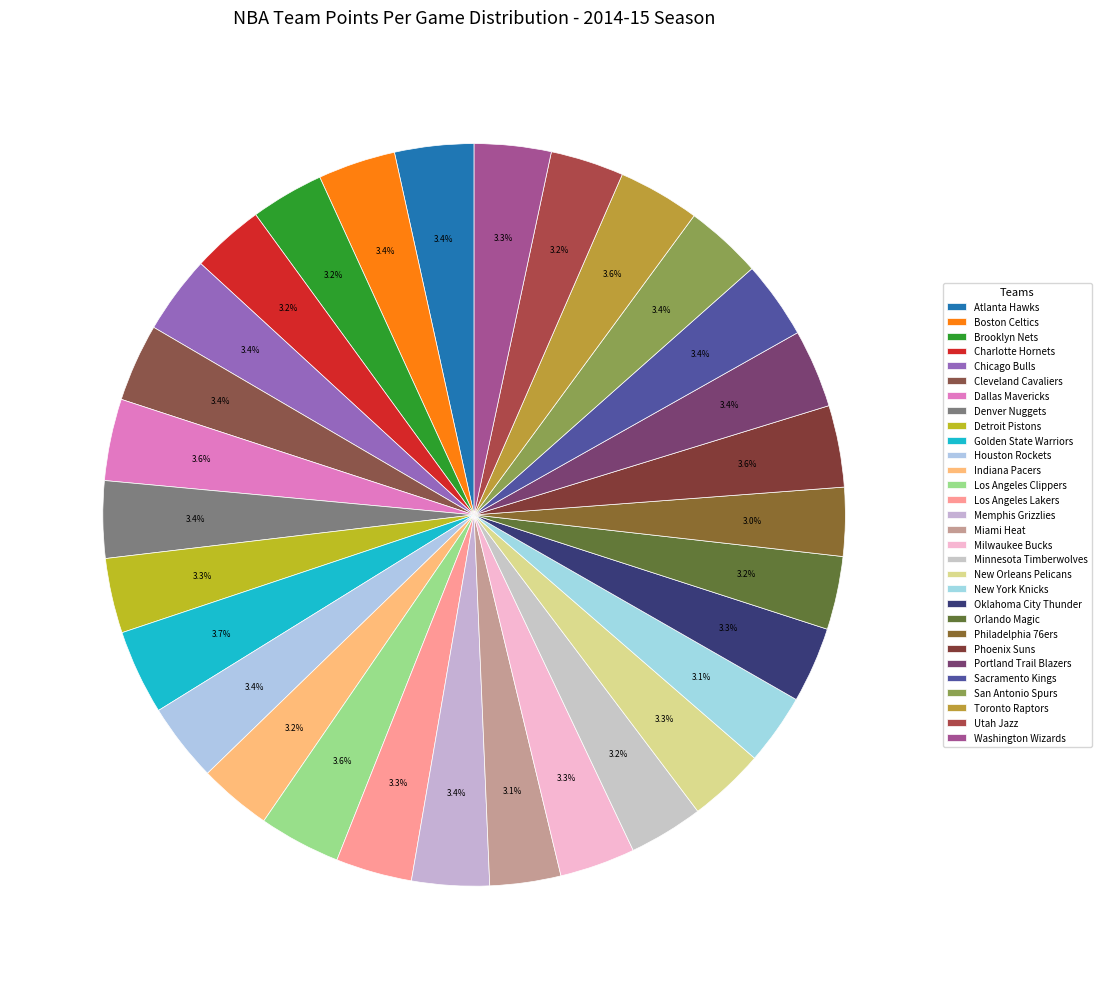

How many slices are in this pie chart?

30